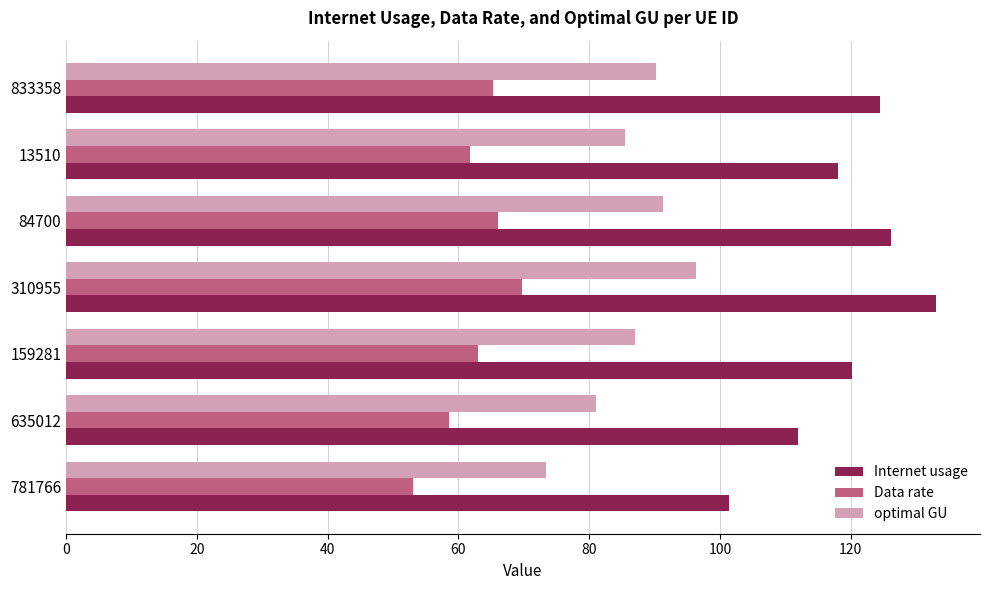

Which series changed the most between 781766 and 833358?

Internet usage